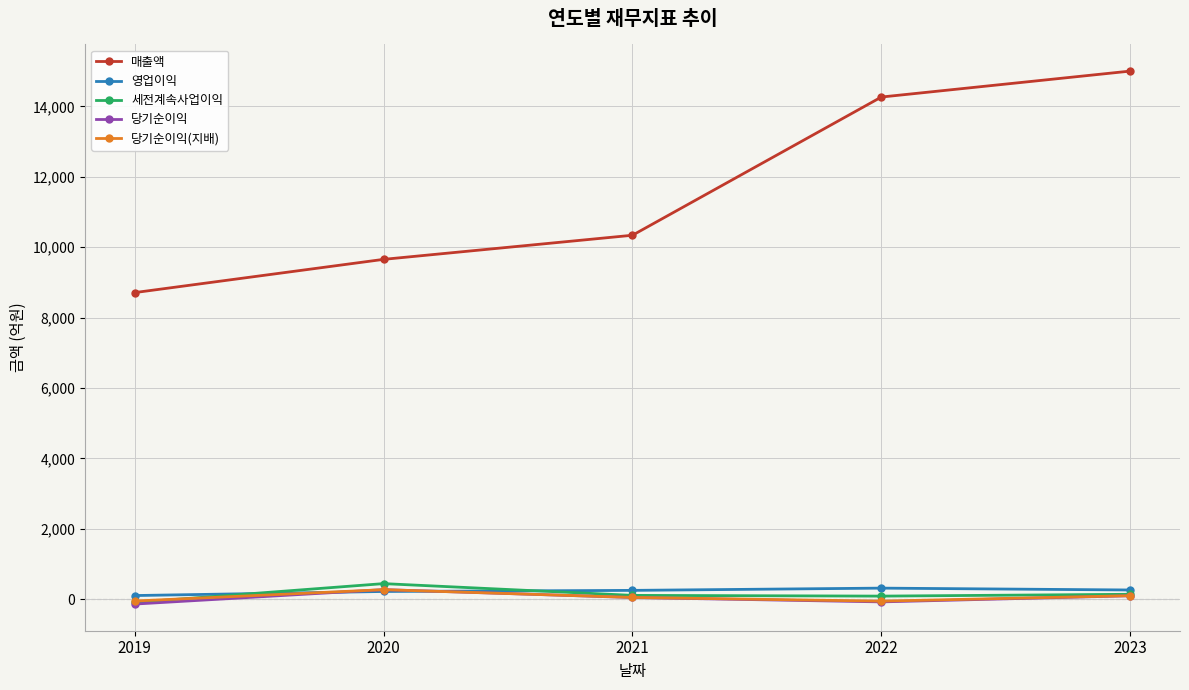

Which category has the highest value across all series?

2023